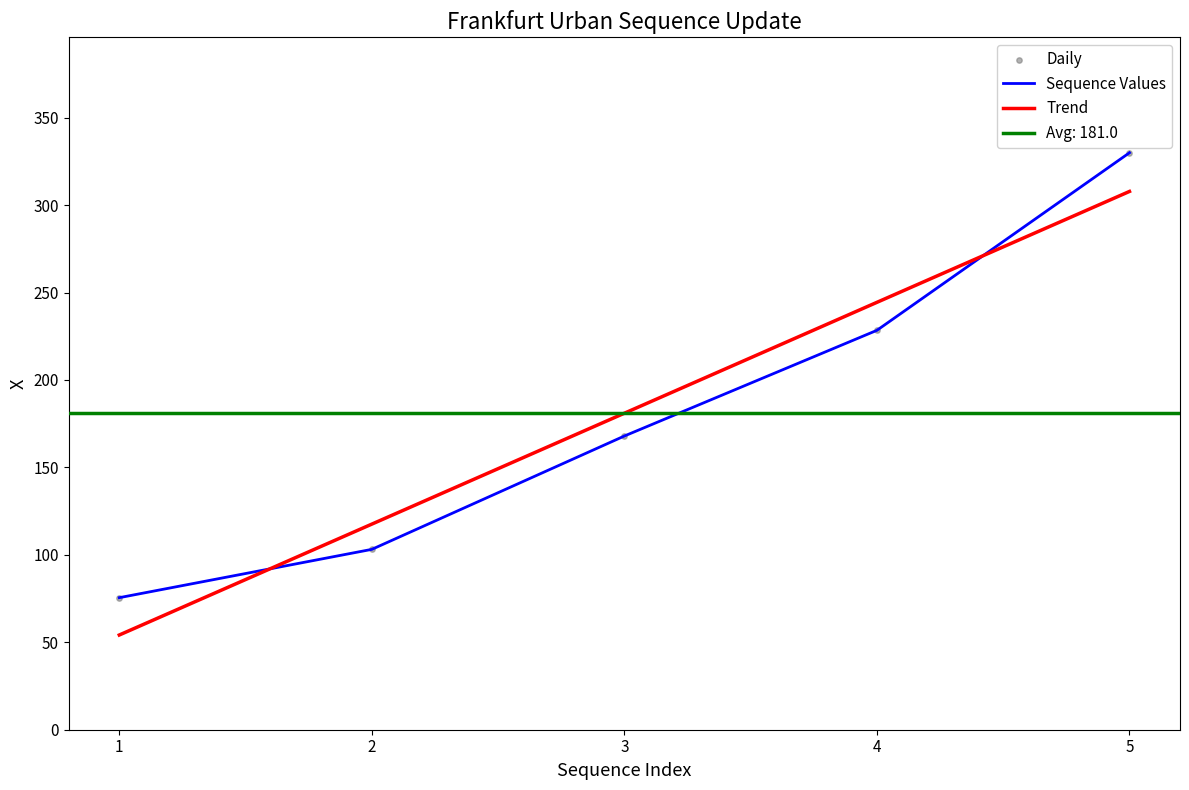

Approximately how many times larger is the value at 2 compared to 1?

1.4